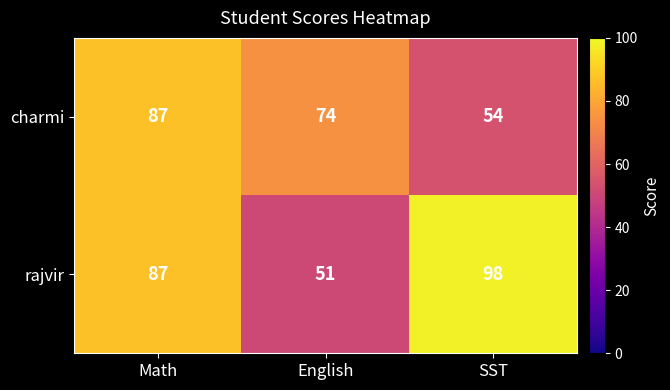

Between English and SST, which series saw the biggest shift?

rajvir